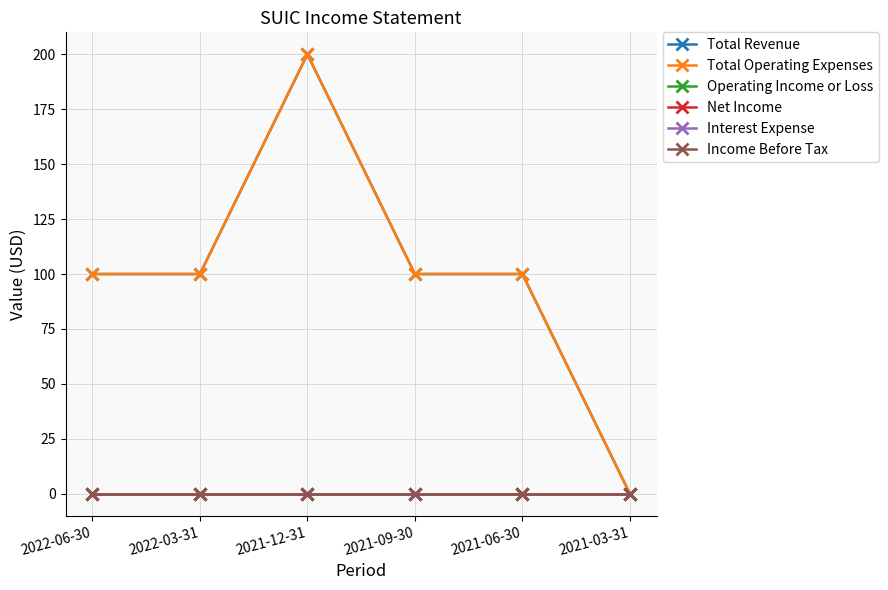

Rank the series at 2021-06-30 from highest to lowest value.

Total Revenue, Total Operating Expenses, Operating Income or Loss, Net Income, Interest Expense, Income Before Tax